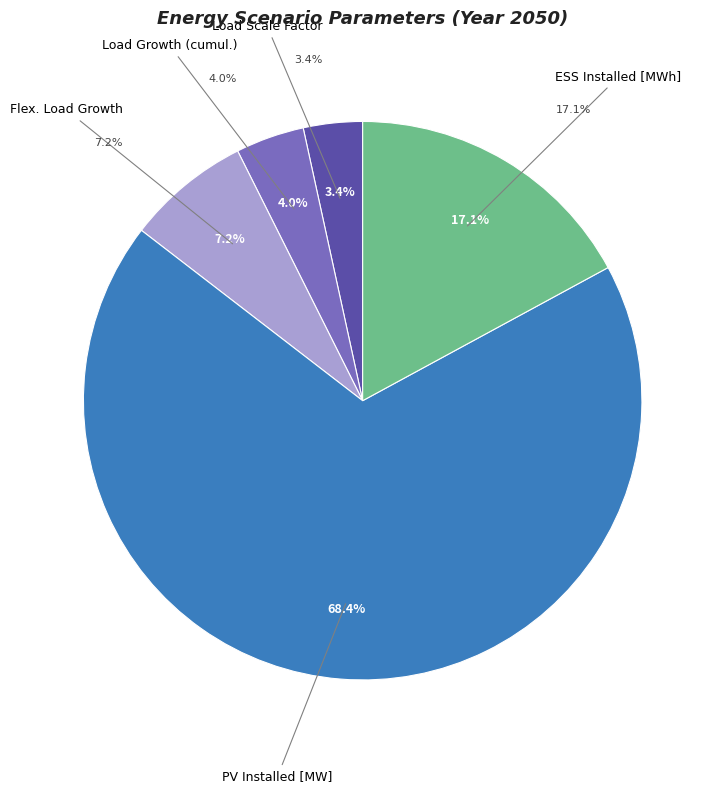

To the nearest percent, what portion does Flex. Load Growth represent?

7%